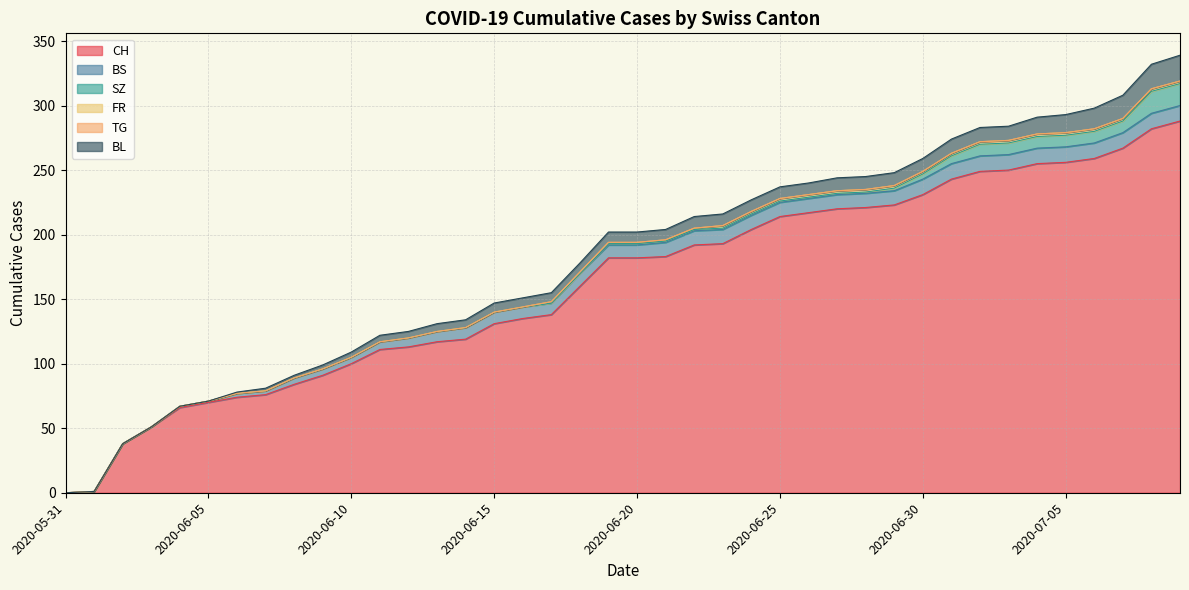

What is the label of the 31st point from the right?

2020-06-09